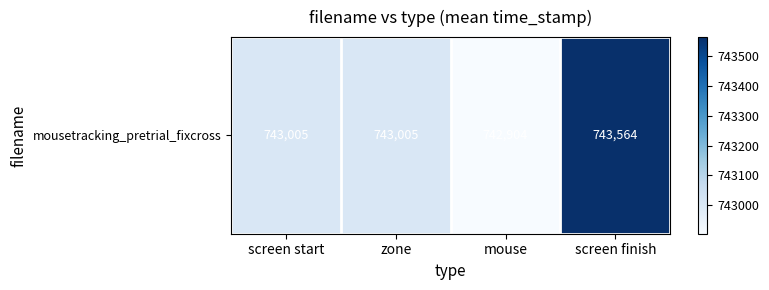

What is the sum of the values at zone and screen finish?

1486569.0